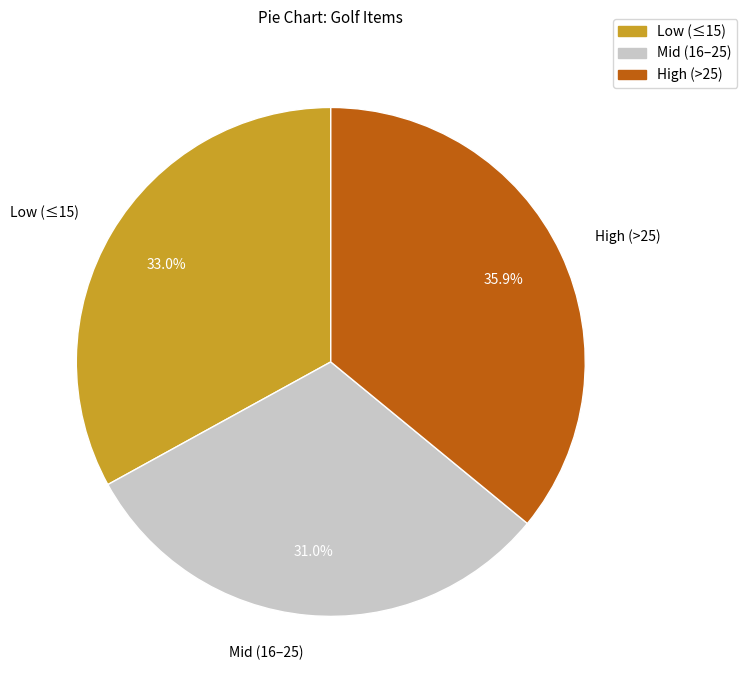

Is there any slice that represents more than half of the pie?

No